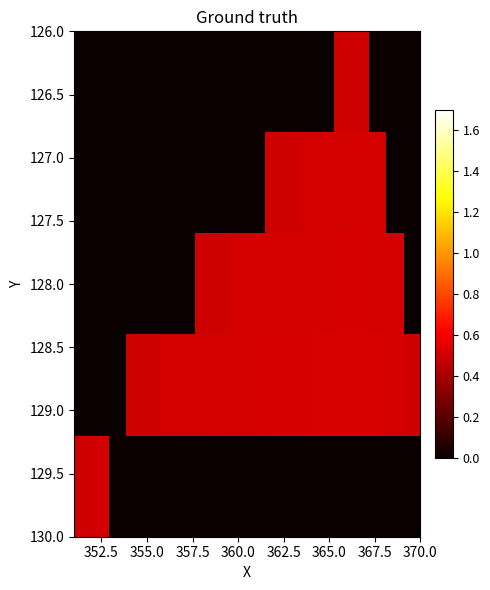

What is the greatest value displayed?

0.5